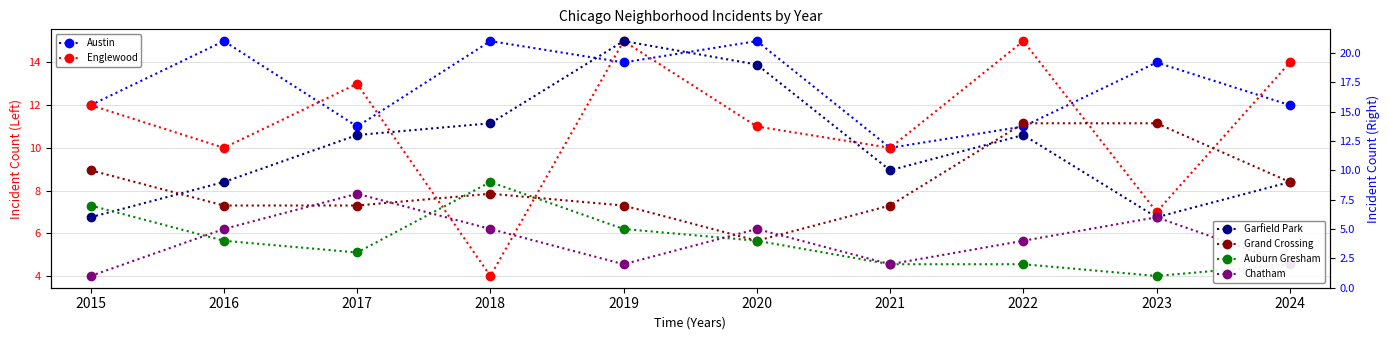

Reading left to right, transcribe all the data shown in this chart.

Austin: 2015=12	2016=15	2017=11	2018=15	2019=14	2020=15	2021=10	2022=11	2023=14	2024=12
Englewood: 2015=12	2016=10	2017=13	2018=4	2019=15	2020=11	2021=10	2022=15	2023=7	2024=14
Garfield Park: 2015=6	2016=9	2017=13	2018=14	2019=21	2020=19	2021=10	2022=13	2023=6	2024=9
Grand Crossing: 2015=10	2016=7	2017=7	2018=8	2019=7	2020=4	2021=7	2022=14	2023=14	2024=9
Auburn Gresham: 2015=7	2016=4	2017=3	2018=9	2019=5	2020=4	2021=2	2022=2	2023=1	2024=2
Chatham: 2015=1	2016=5	2017=8	2018=5	2019=2	2020=5	2021=2	2022=4	2023=6	2024=2